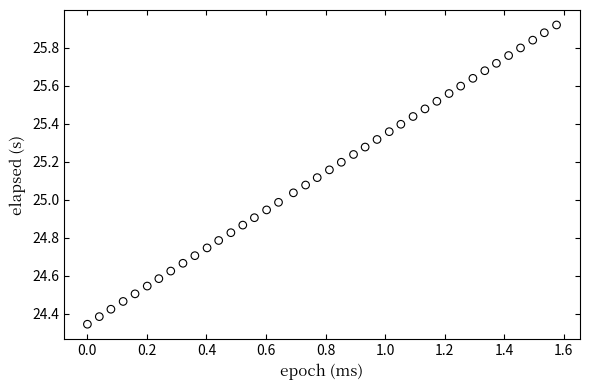

What is the range of X values (max minus min)?

1.6